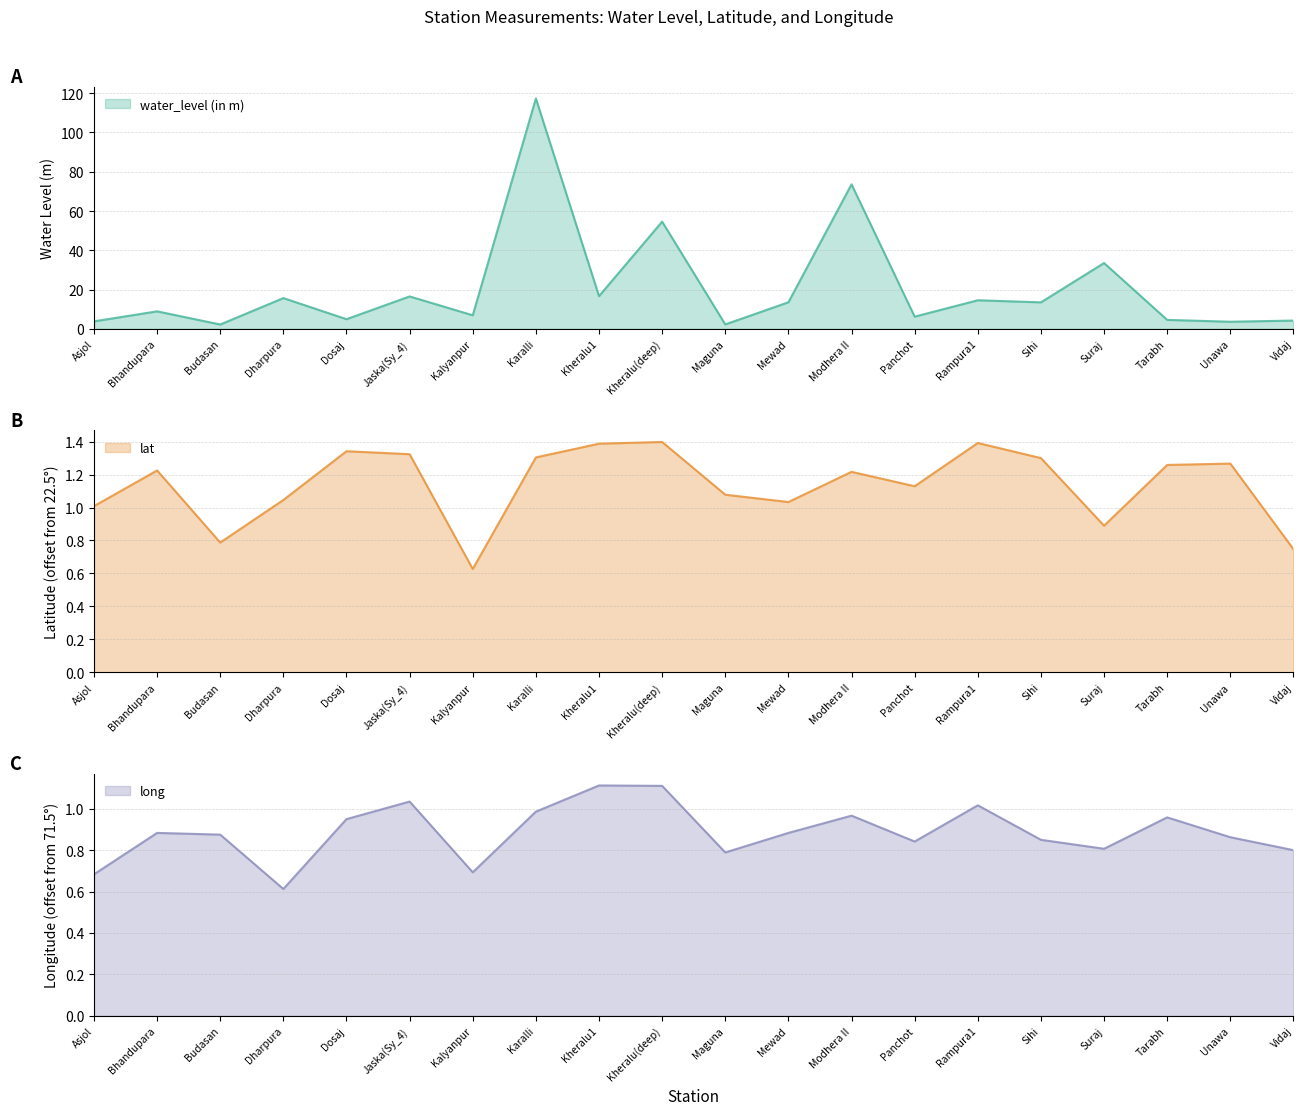

Rank the series at Tarabh from lowest to highest value.

long, lat, water_level (in m)